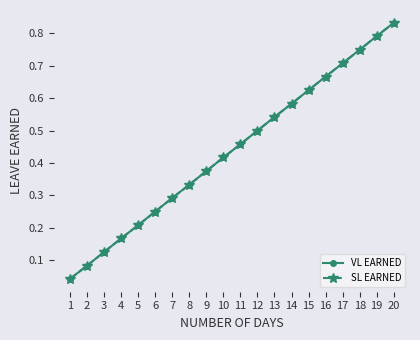

What is the difference between the VL EARNED values at 1 and 14?

0.5